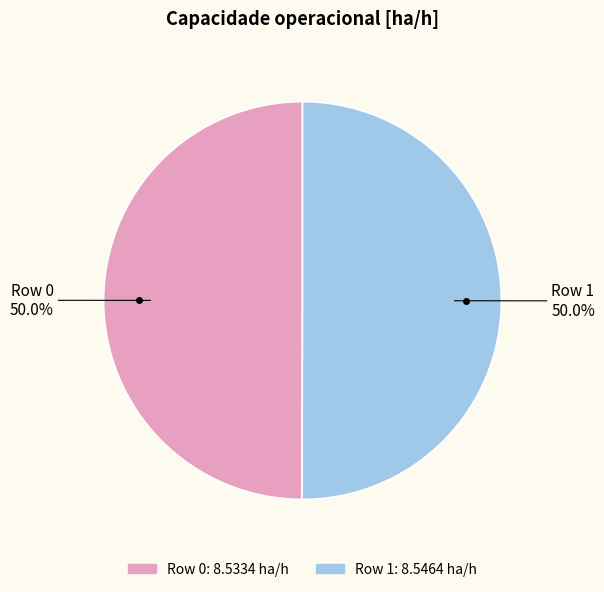

Count the number of slices in the pie.

2